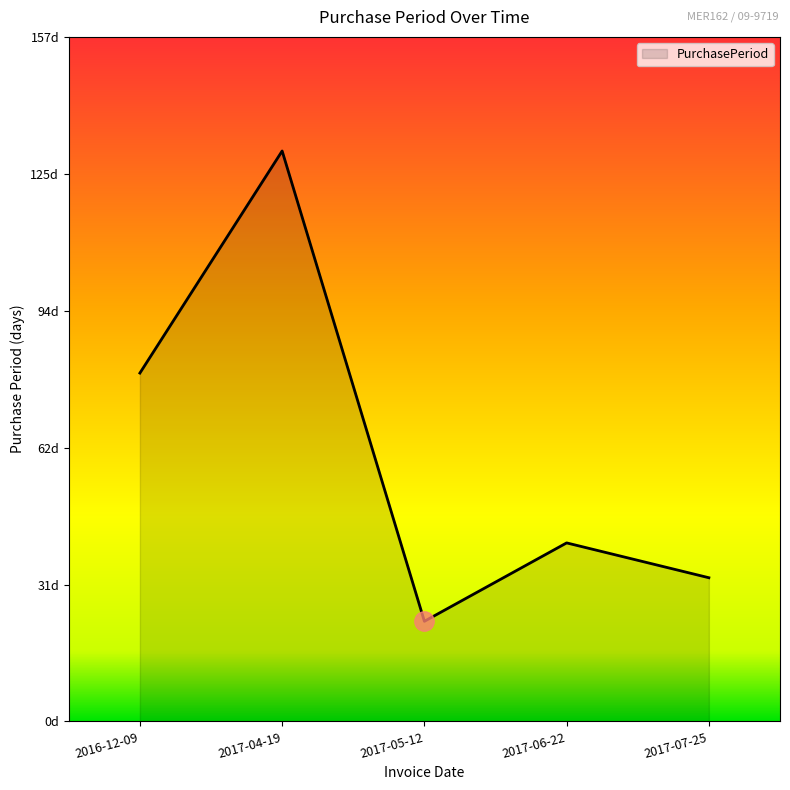

Does the chart display data point markers on the line(s)?

No